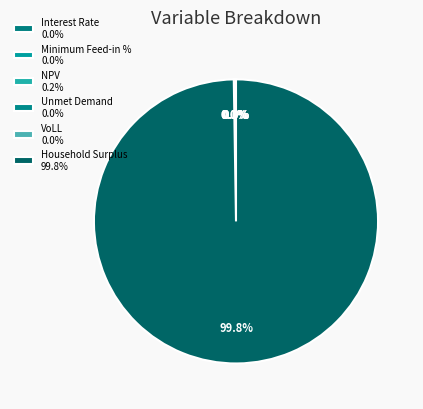

Is Household Surplus the majority of the pie?

Yes